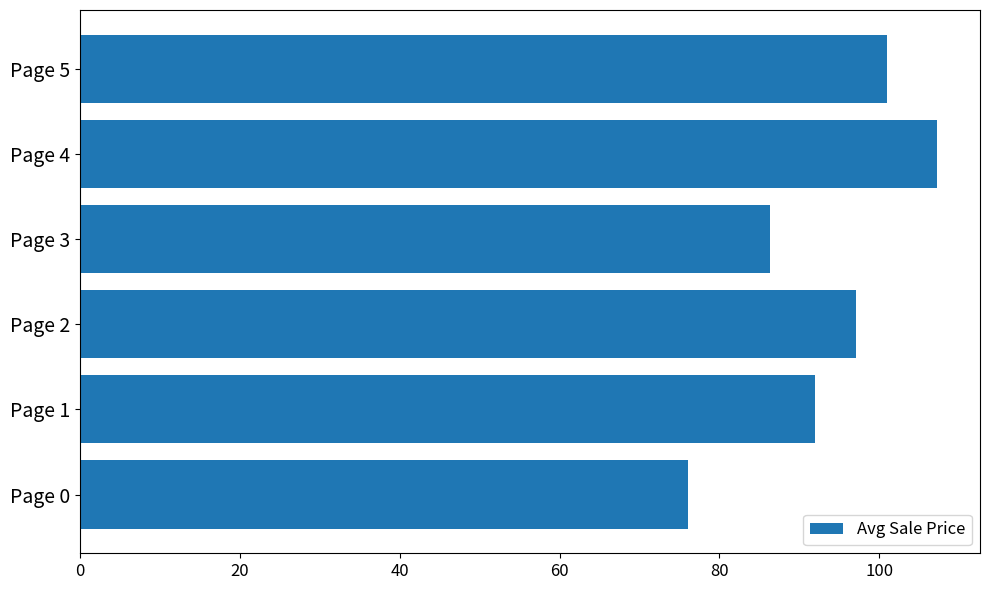

What is the average value?

93.3